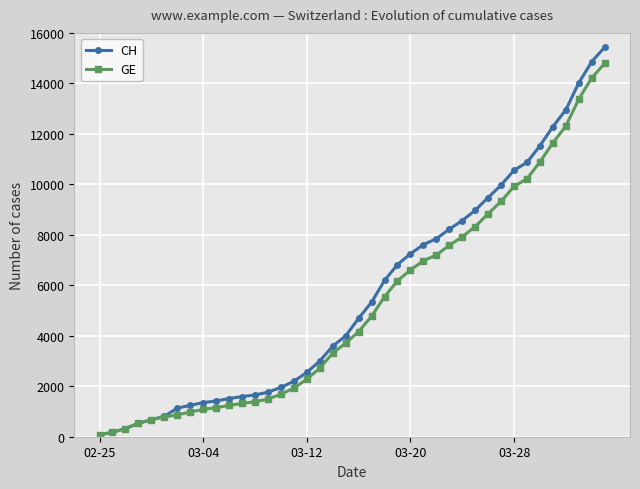

What is the difference between the maximum and minimum values in the CH series?

15361